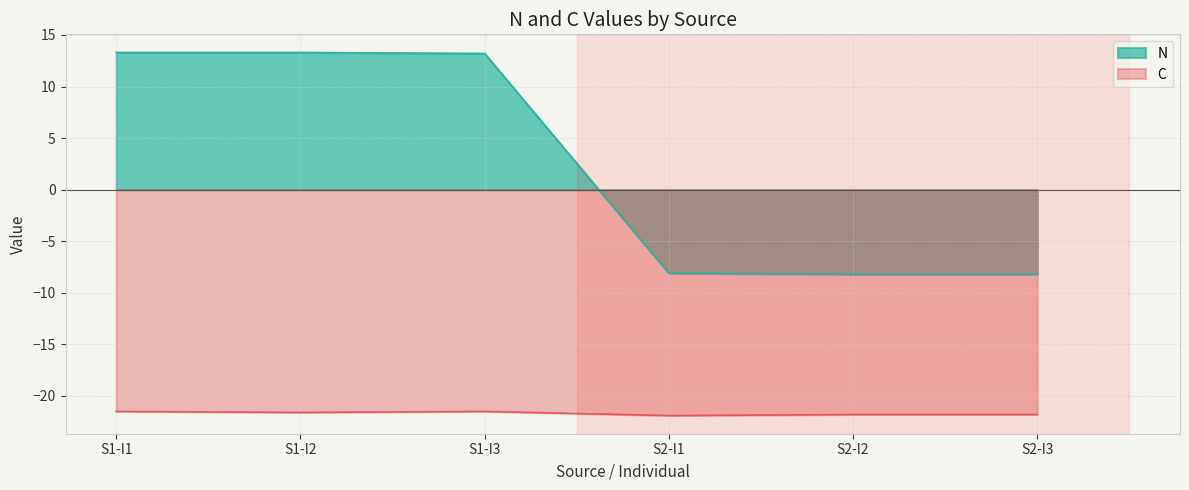

What is the sum of all N values?

15.3